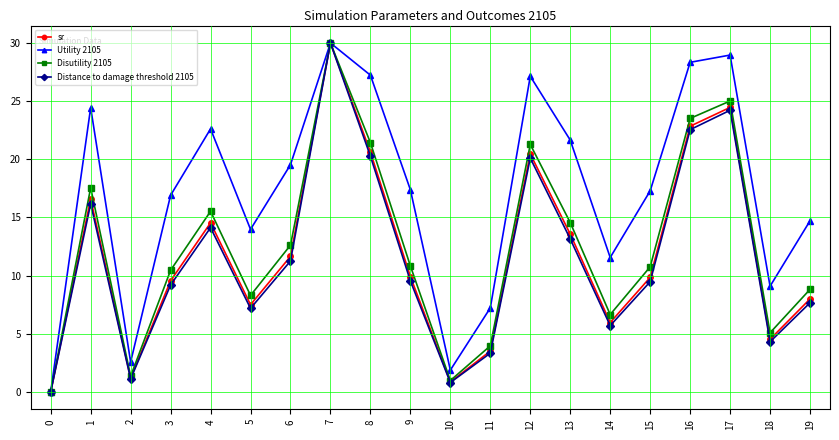

Does the chart display data point markers on the line(s)?

Yes